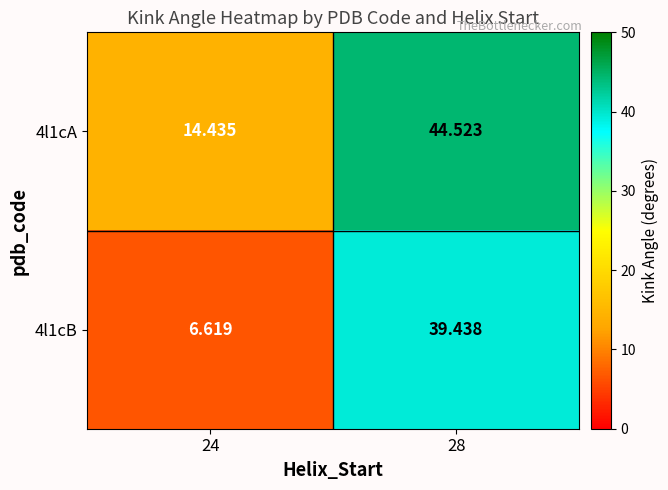

At how many categories does at least one series exceed 9?

2